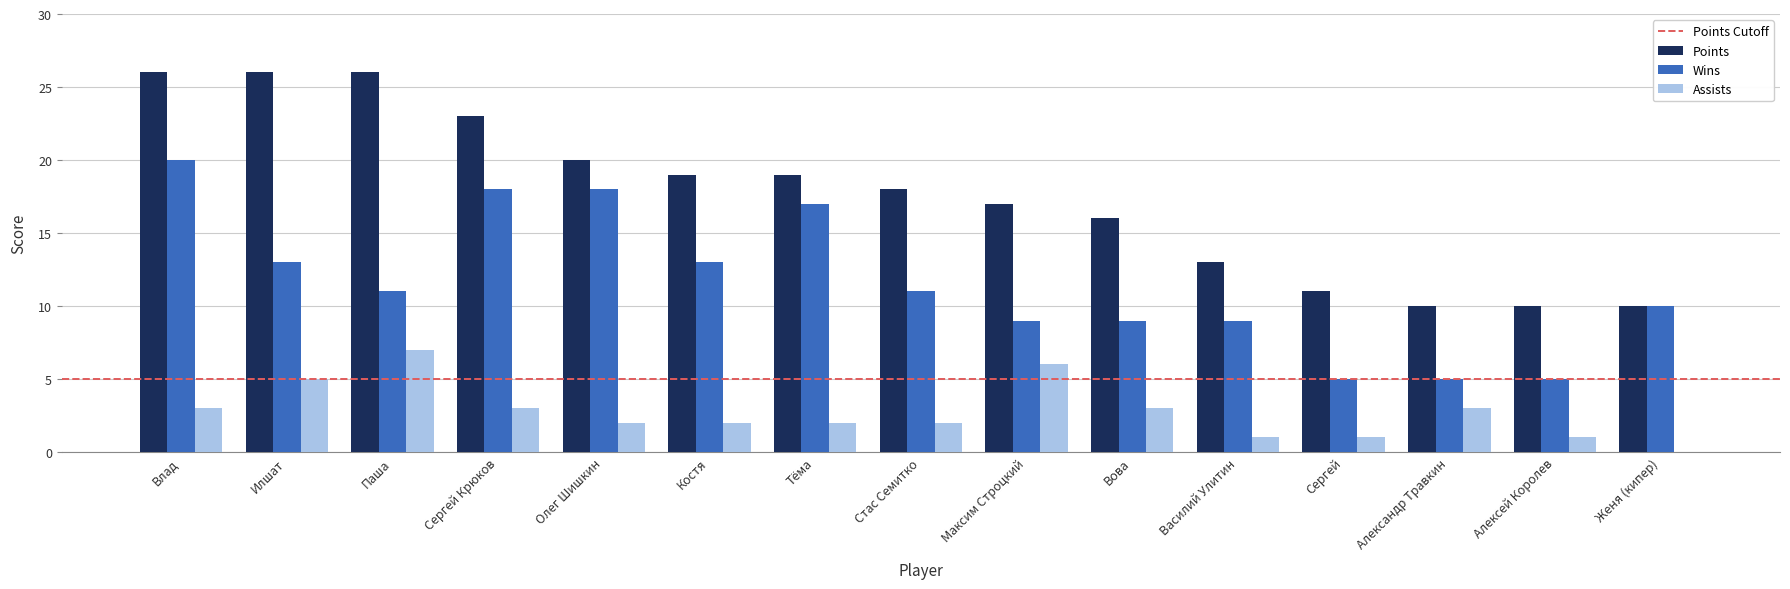

Reading left to right, what are all the values shown in this chart?

Points: 26	26	26	23	20	19	19	18	17	16	13	11	10	10	10
Wins: 20	13	11	18	18	13	17	11	9	9	9	5	5	5	10
Assists: 3	5	7	3	2	2	2	2	6	3	1	1	3	1	0